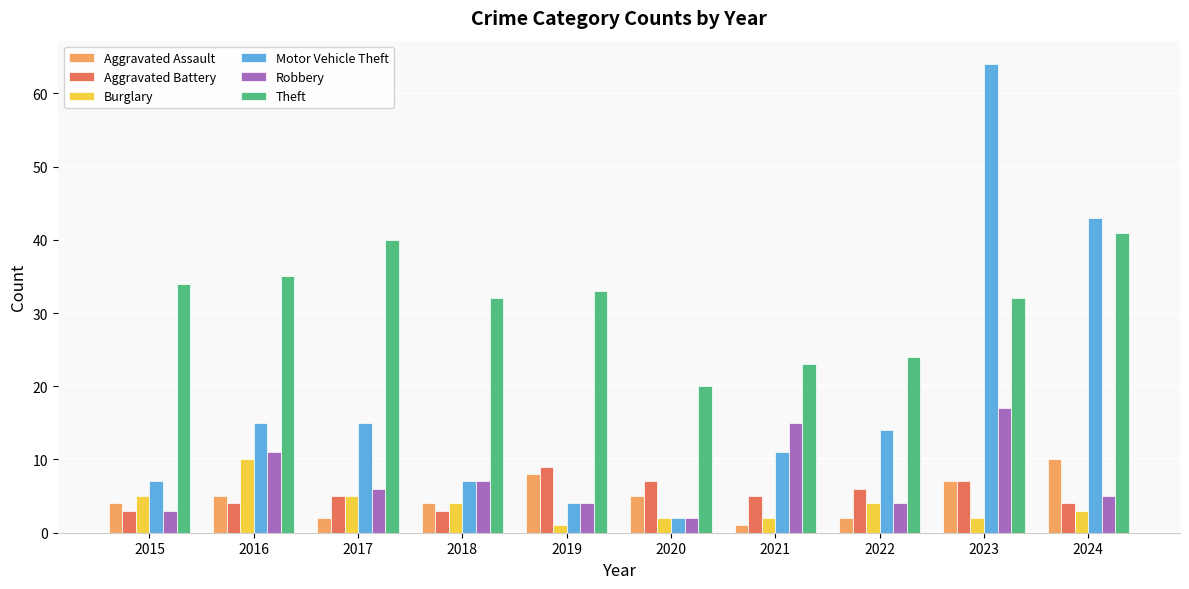

How many distinct data groups are displayed?

6